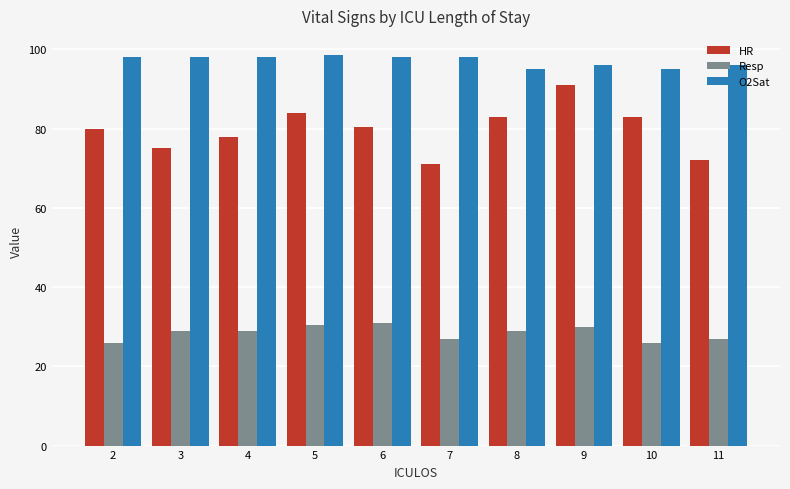

The HR series shows 35.7 at 5. True or false?

False